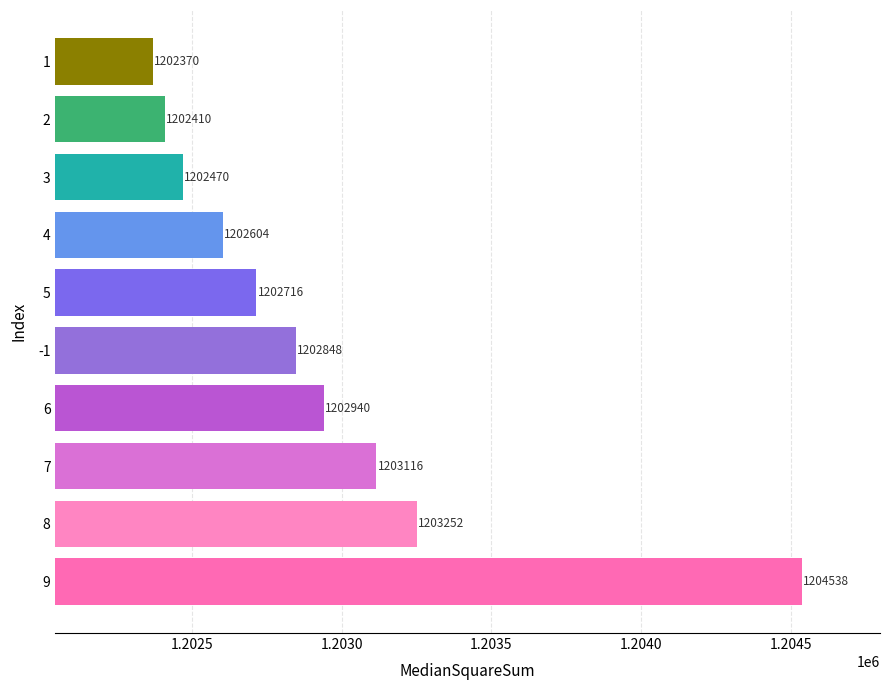

How many values are below 1202848?

5